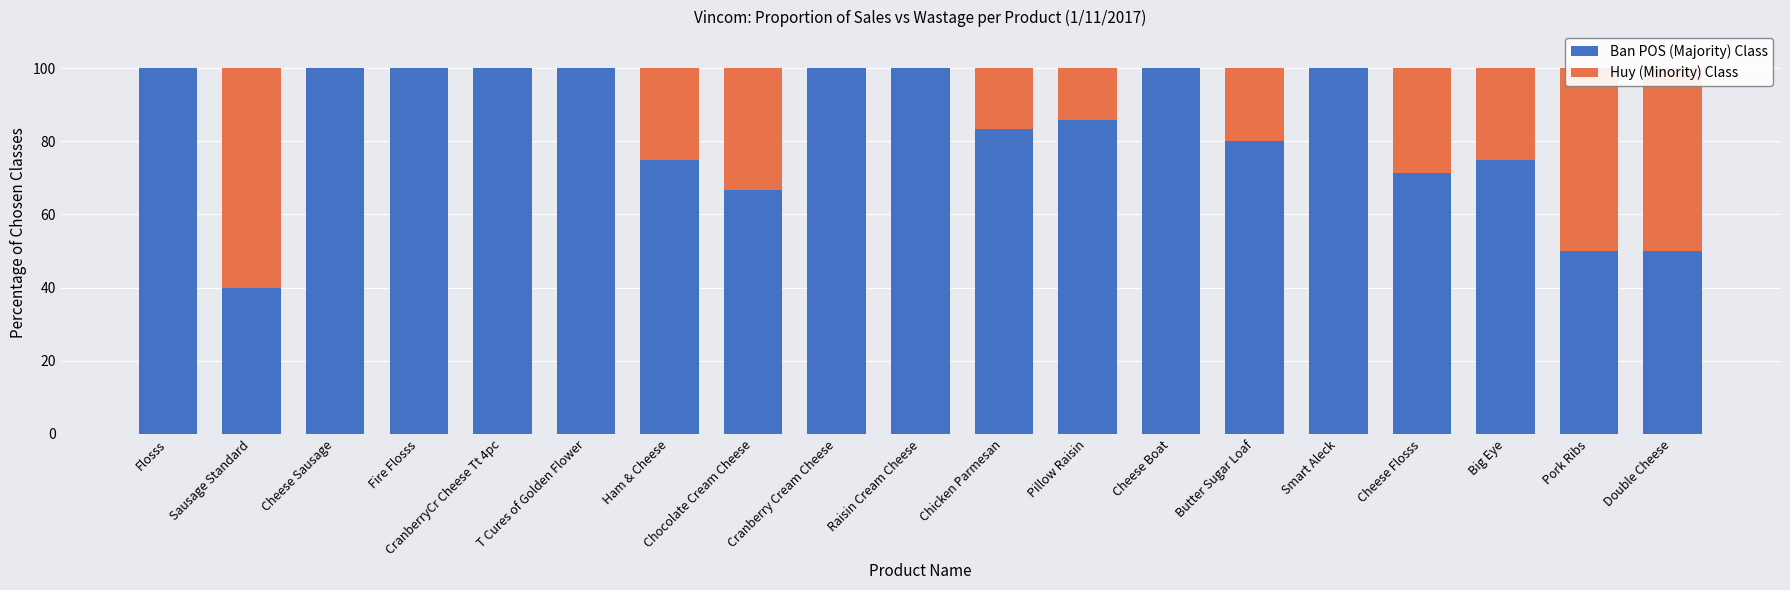

Is it true that Ban POS (Majority) Class equals 50.0 at Pork Ribs?

True